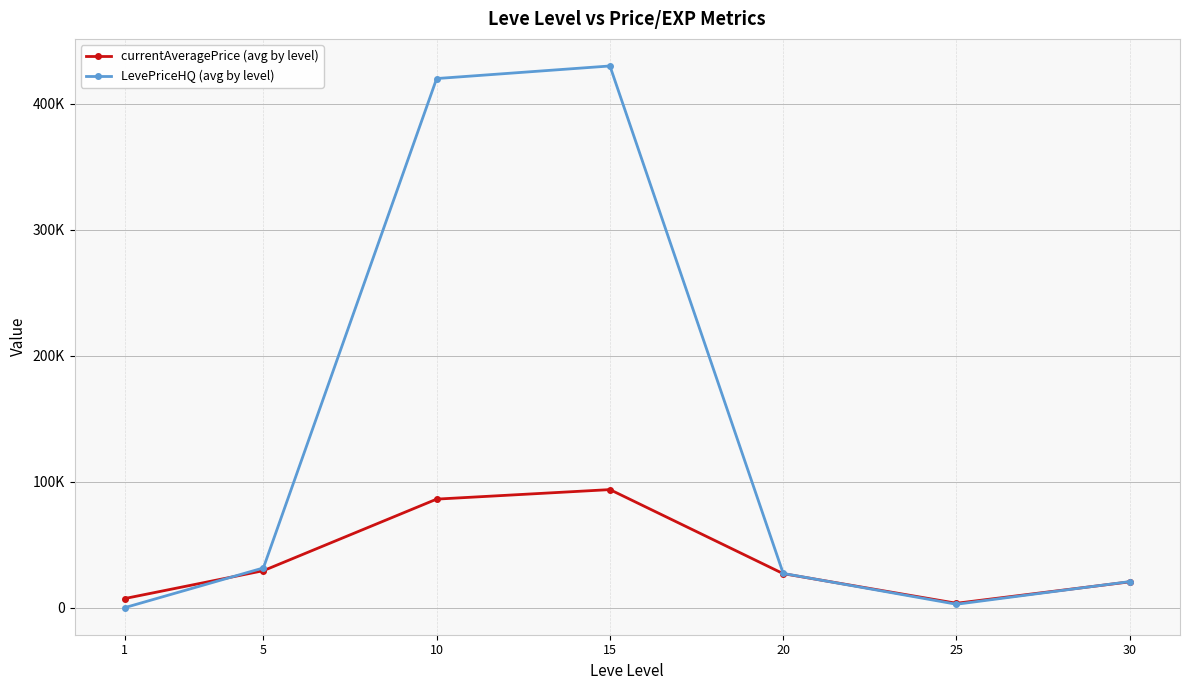

True or false: LevePriceHQ (avg by level) and currentAveragePrice (avg by level) cross at least once.

True